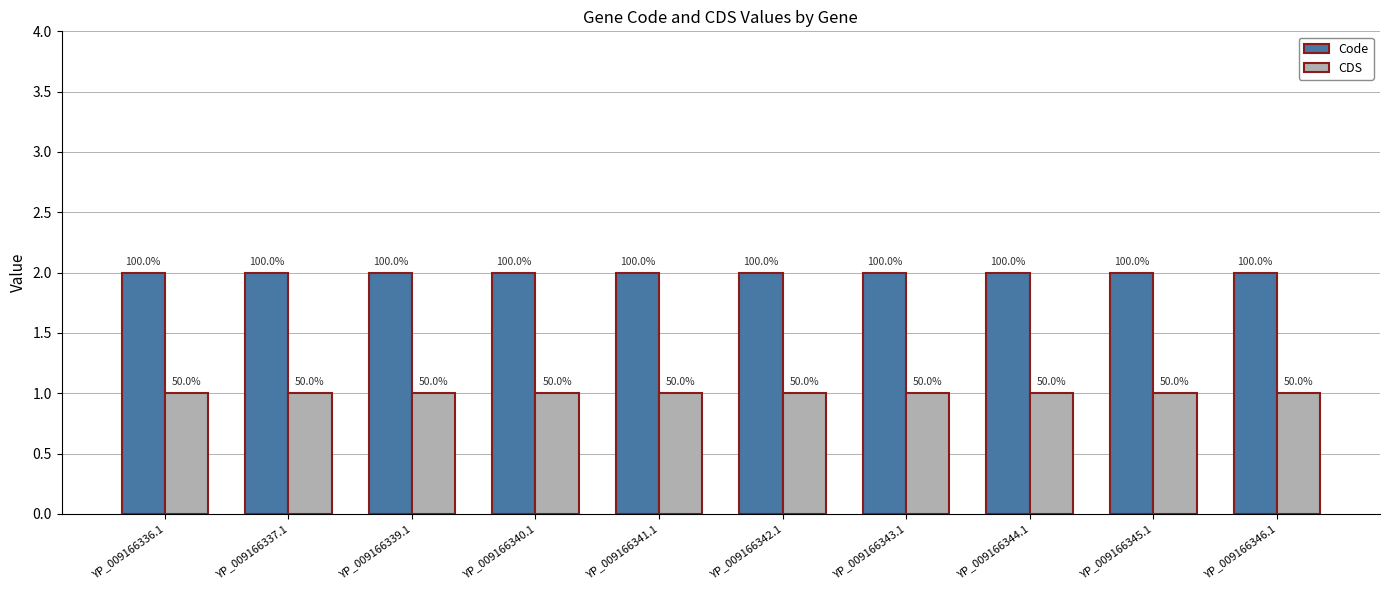

Which category has the highest value across all series?

YP_009166336.1